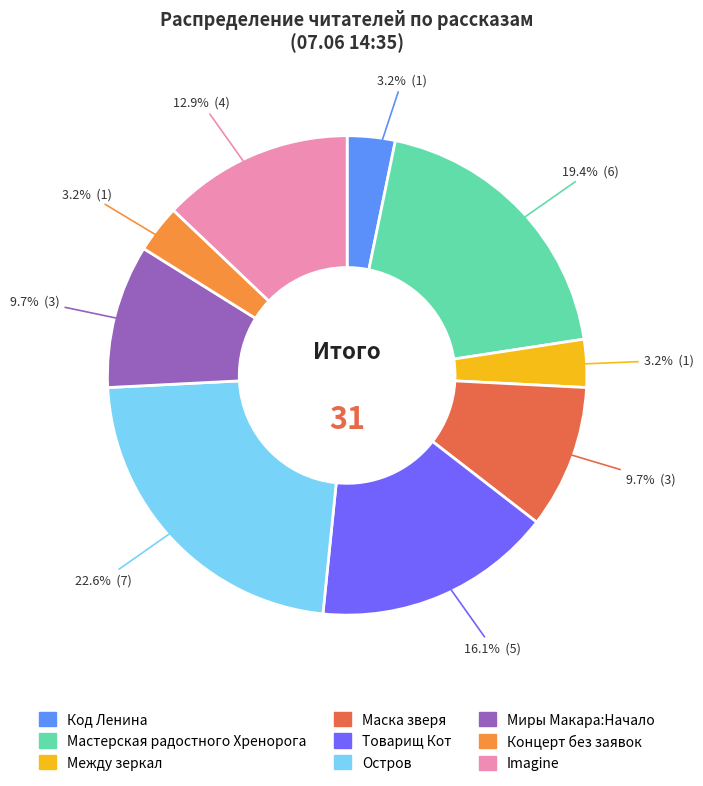

Is there a majority slice in this chart?

No